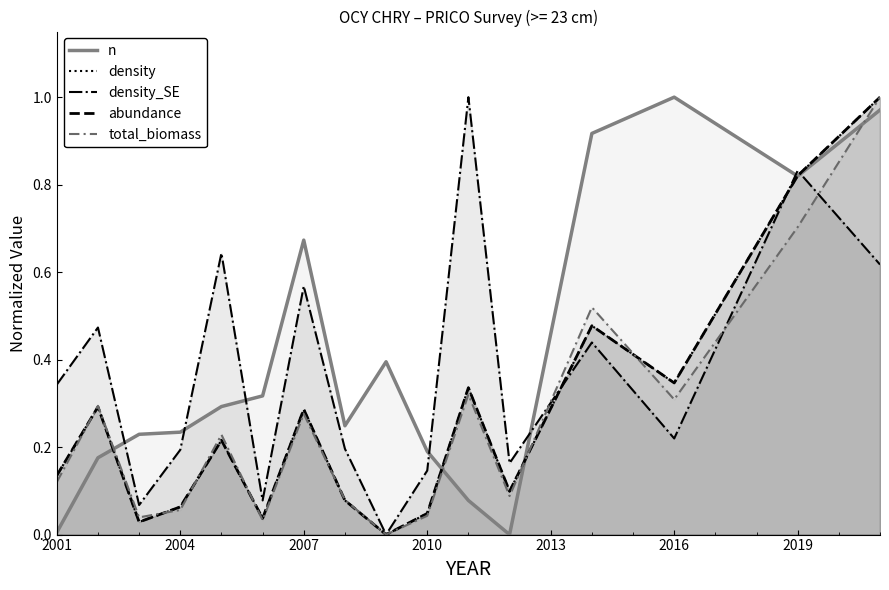

Is it true that total_biomass equals 0.5 at 2016?

False